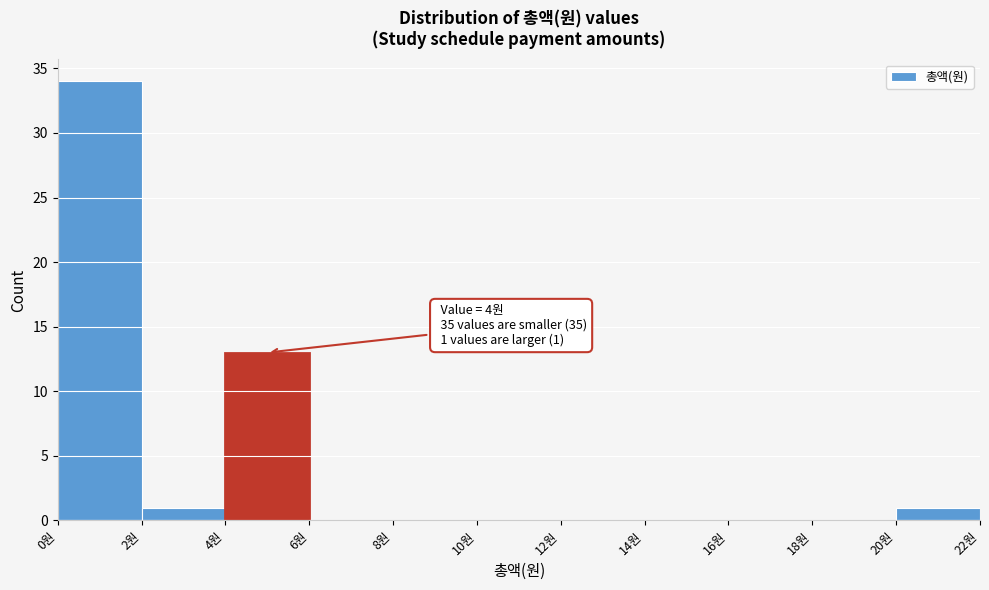

Over which range of the x-axis is the bar tallest?

0 to 2